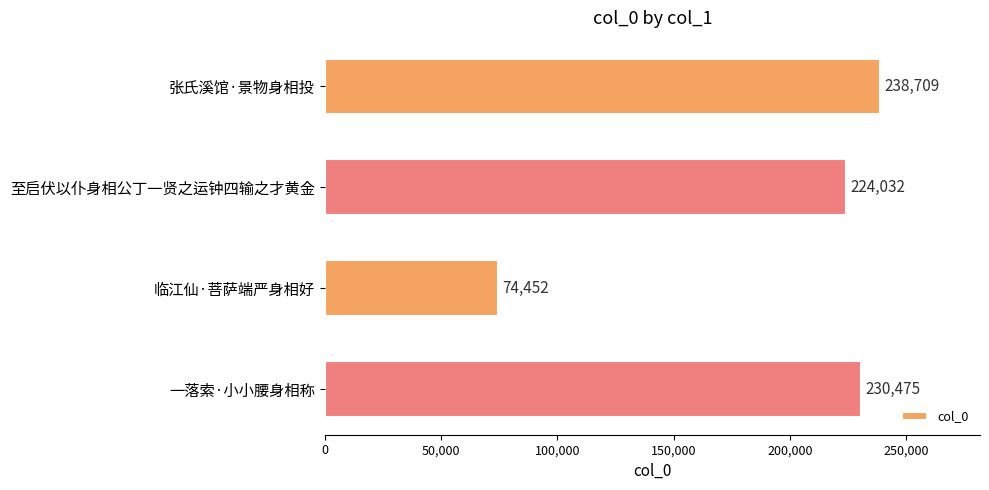

Reading top to bottom, extract all data points from this chart.

238709	224032	74452	230475